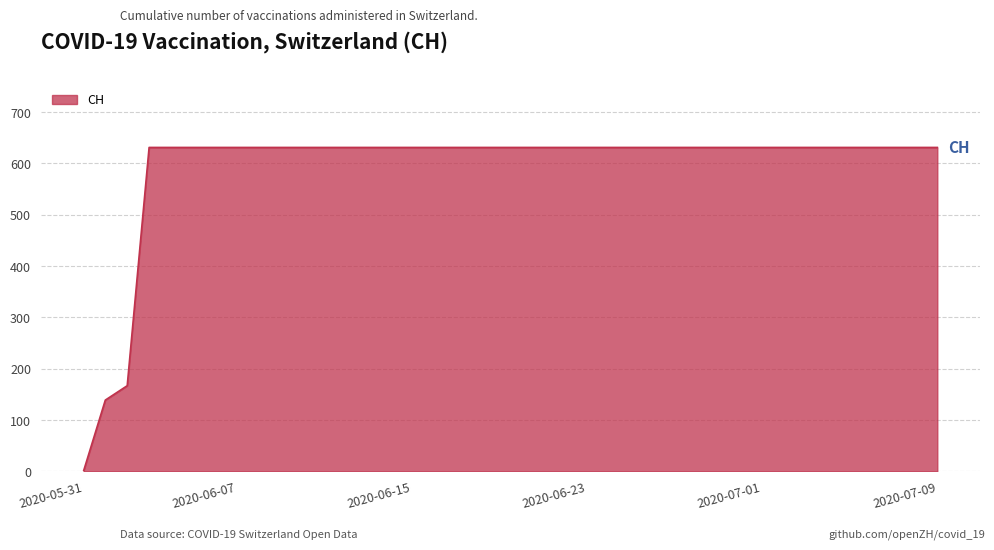

What is the maximum value shown in the chart?

631